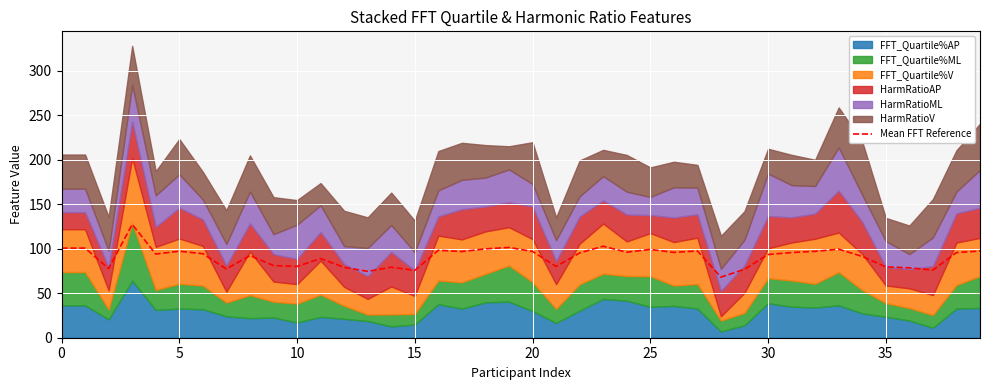

What is the ratio of the value at 20 to the value at 11?

1.1